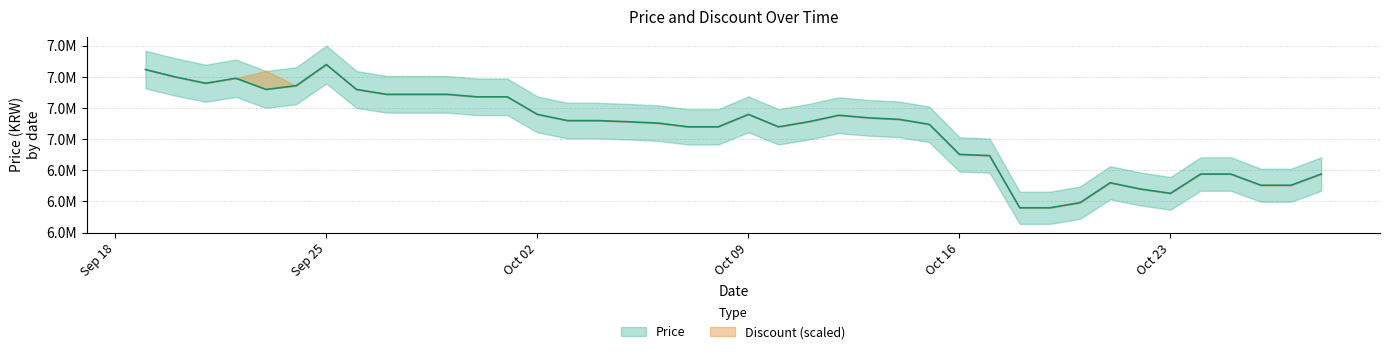

Is this an area chart (filled region under the line)?

No